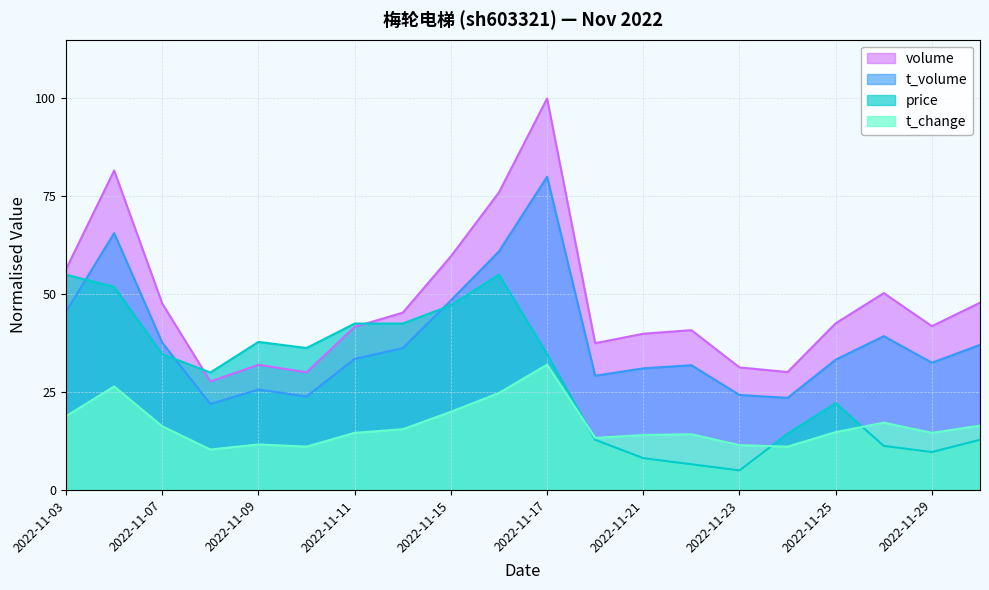

After their last crossing, which series has the higher values: t_volume or price?

t_volume